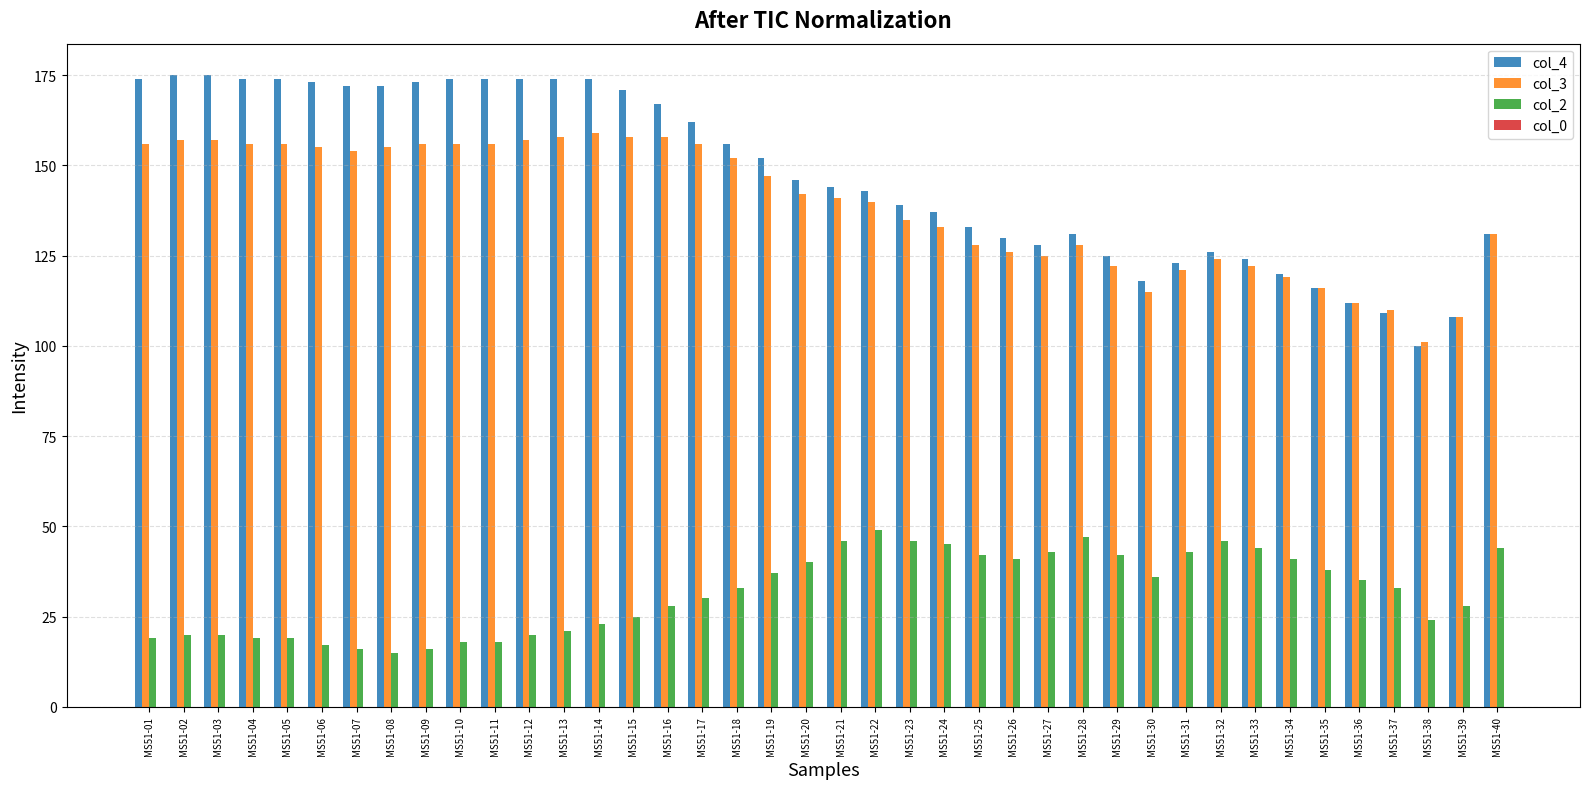

Which series has the widest spread of values?

col_4